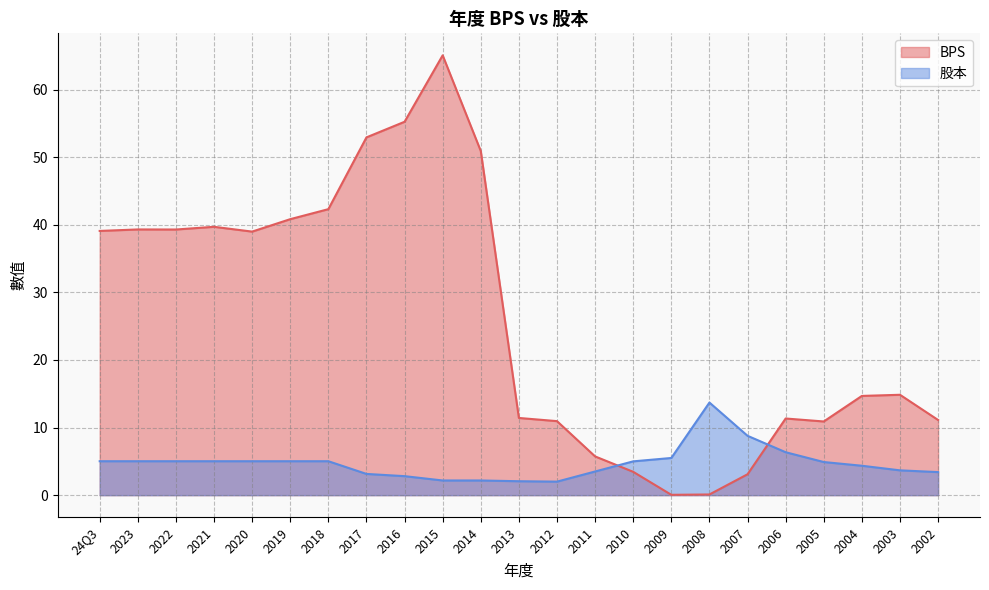

Which series ends up on top after the final intersection of BPS and 股本?

BPS